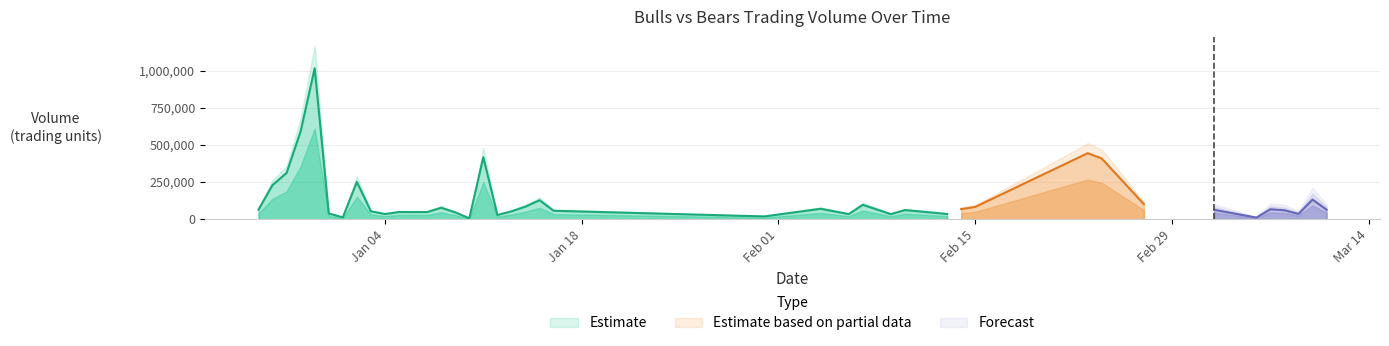

In Bulls, how many points are lower than both neighbors (excluding endpoints)?

10